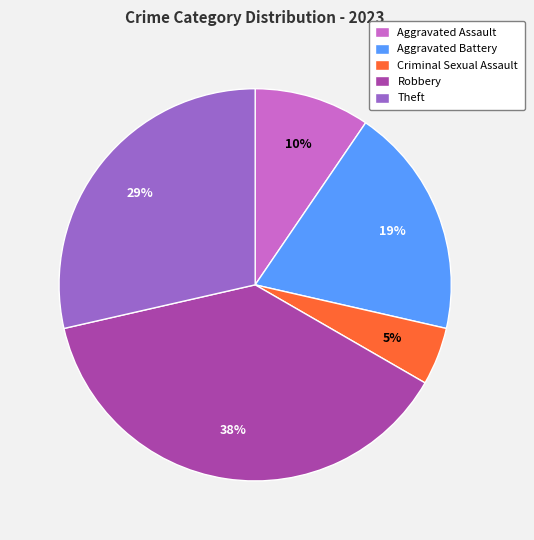

What percentage is the Aggravated Assault slice, to the nearest percent?

10%